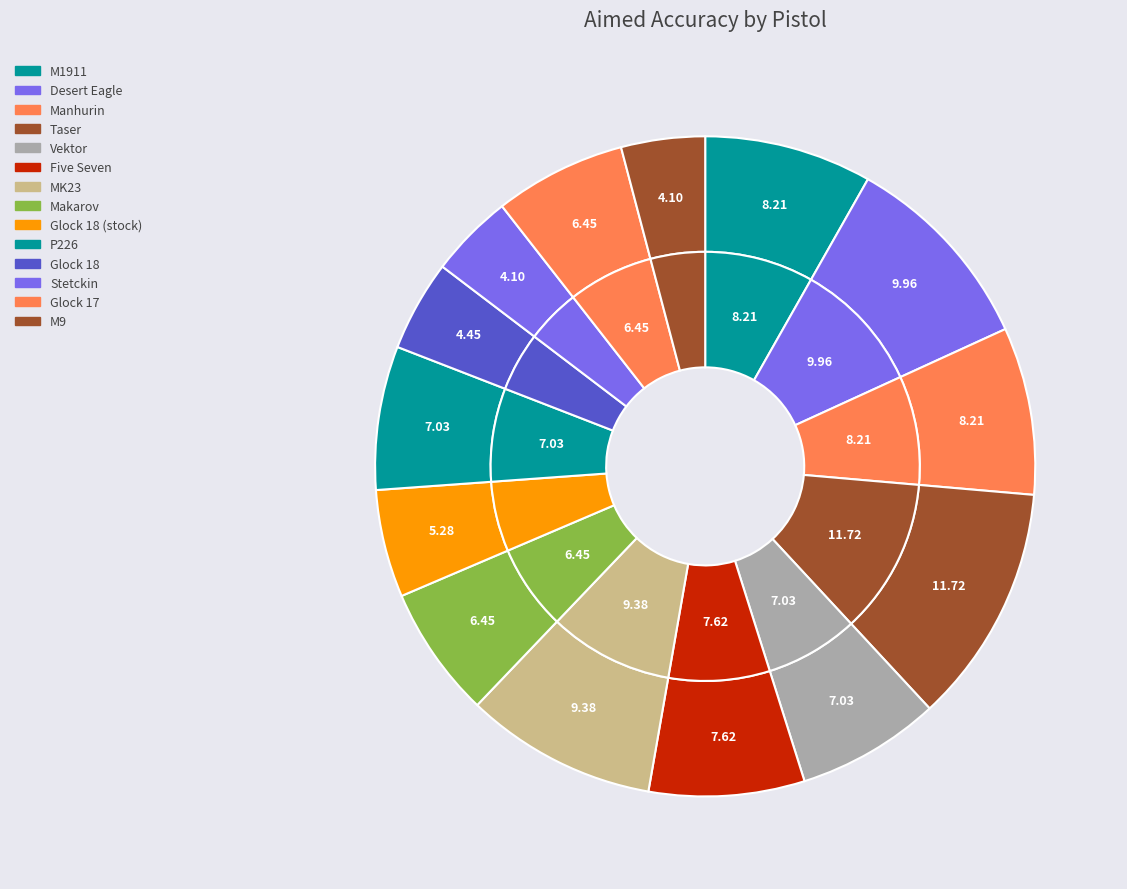

Do Vektor and Glock 18 together represent more than half of the pie?

No